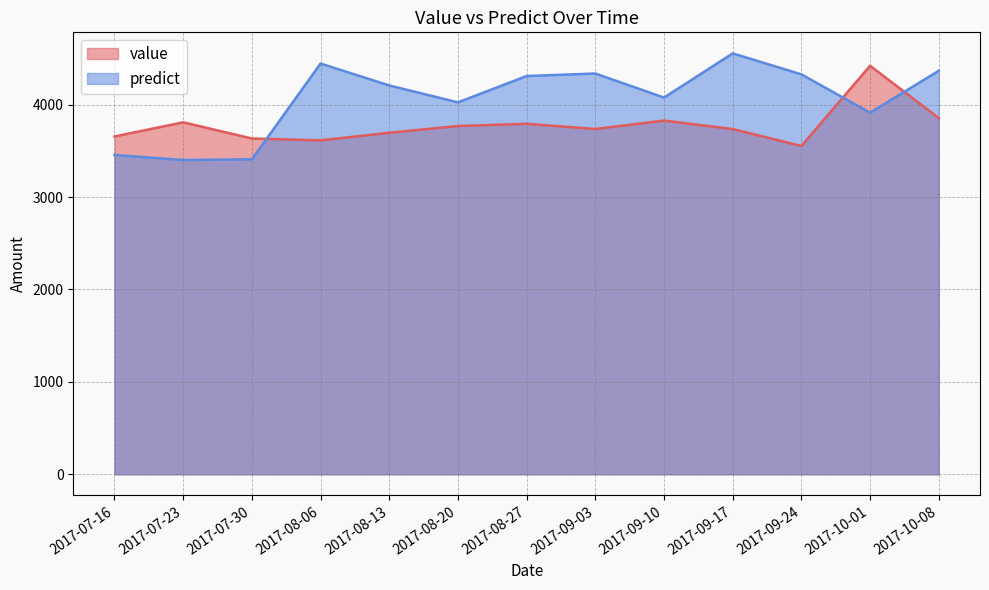

List the series in order of their peak value, lowest first.

value, predict